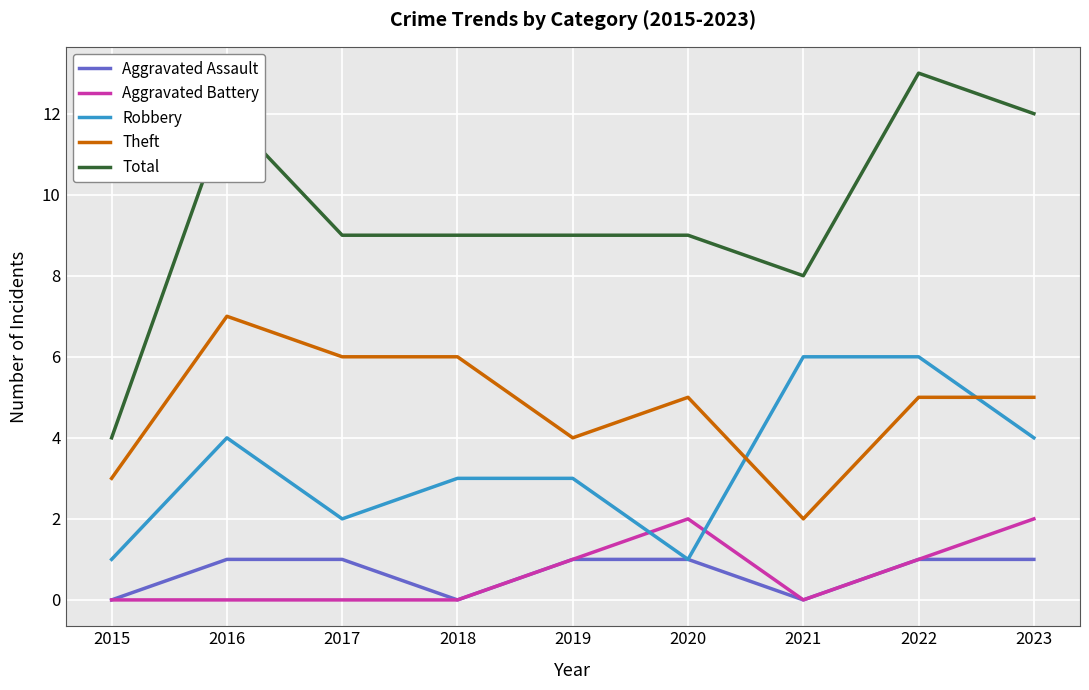

The Robbery series shows 3 at 2018. True or false?

True